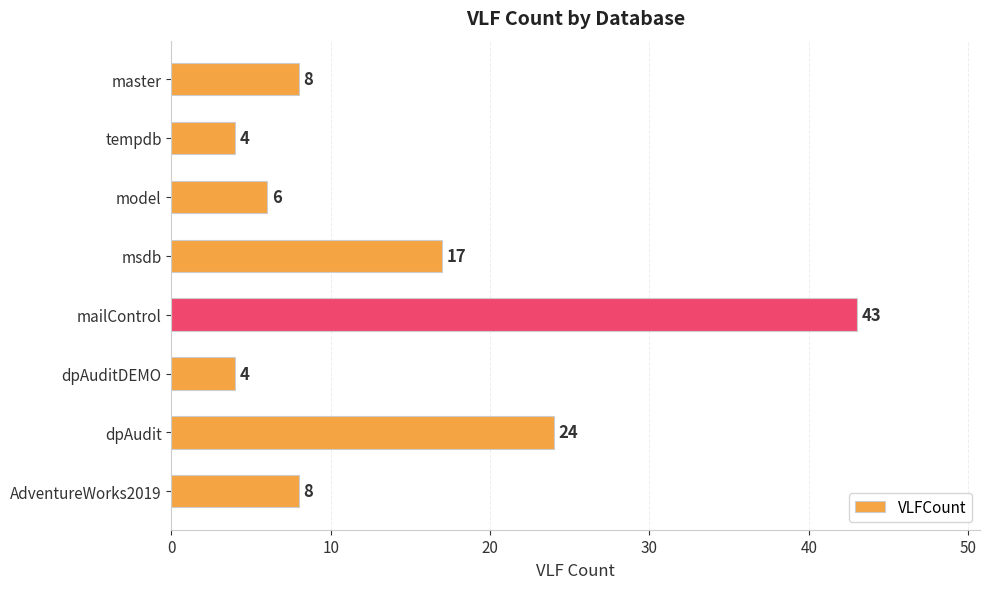

What is the smallest value displayed?

4